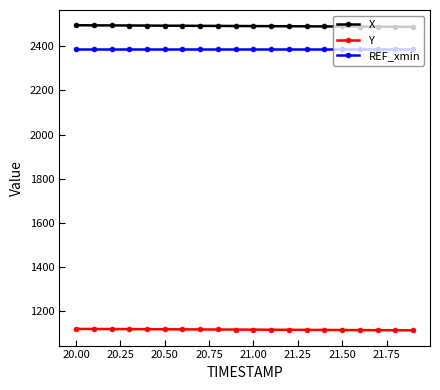

How many categories are shown in the chart?

20